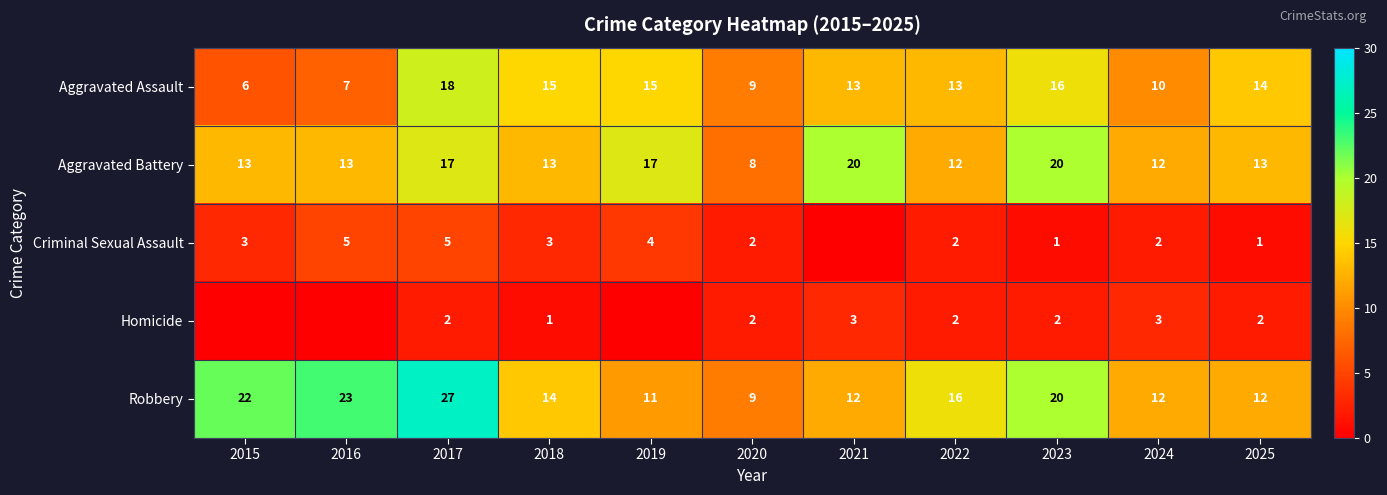

Is the value of Homicide at 2021 greater than the value of Aggravated Assault at 2024?

No